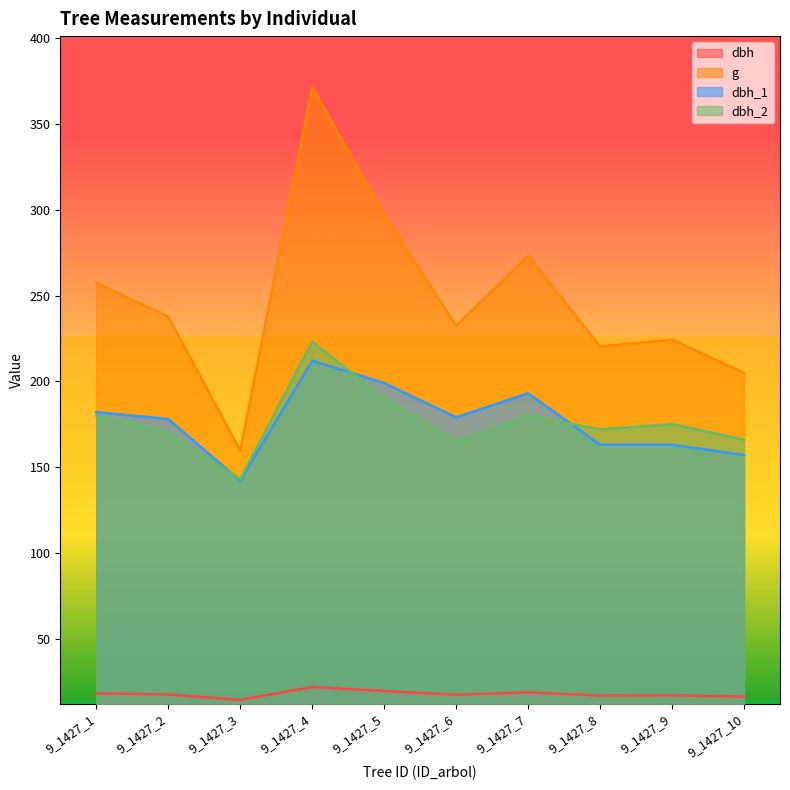

At which category does dbh_2 reach its first local valley?

9_1427_3